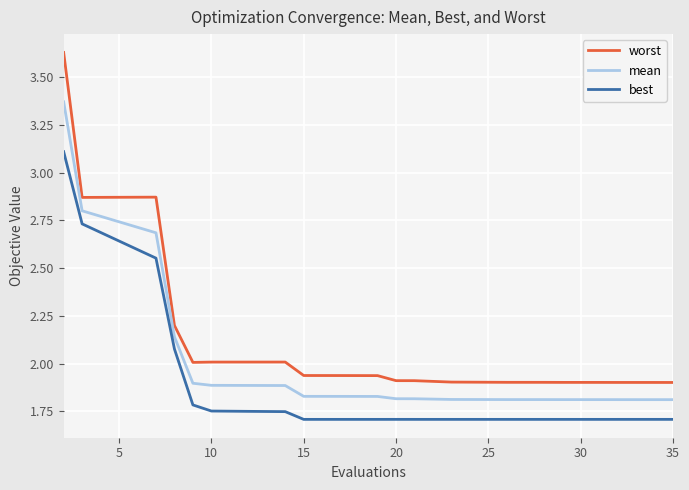

Which series has the widest spread of values?

worst